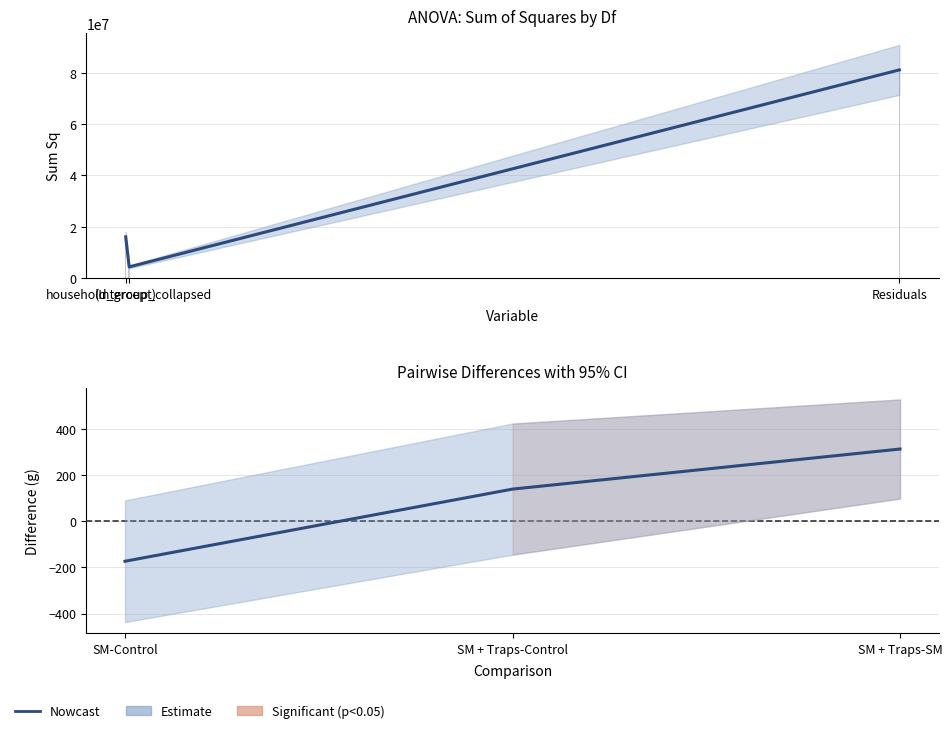

What is the maximum value shown in the chart?

312.1